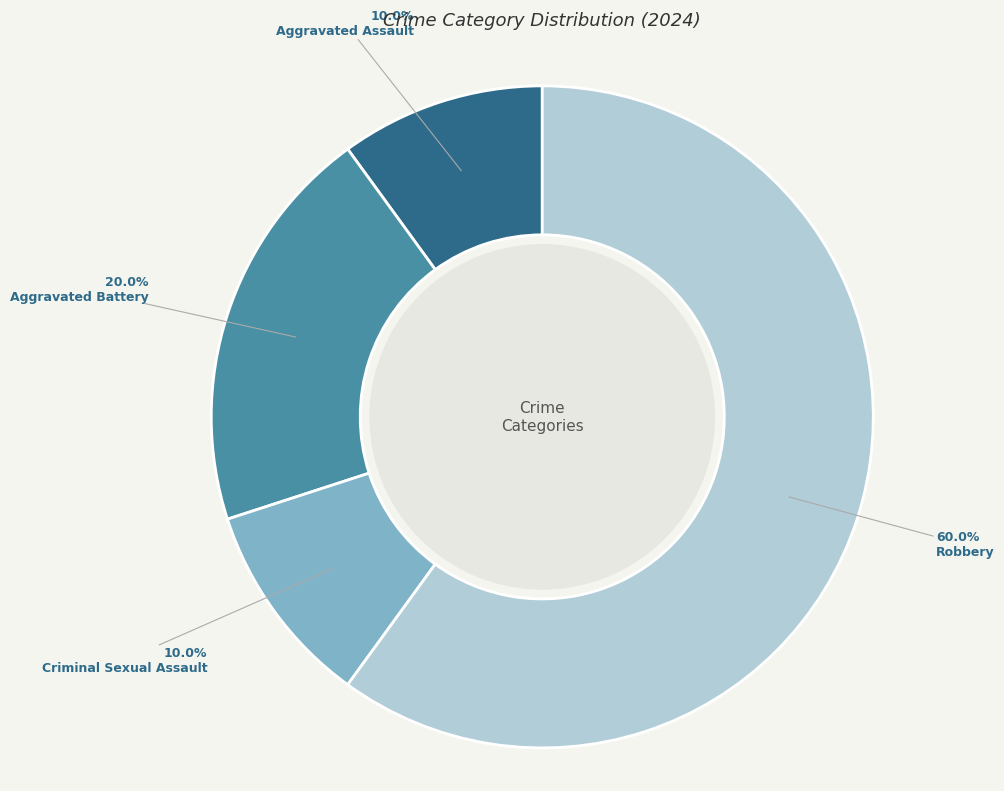

Is there a majority slice in this chart?

Yes